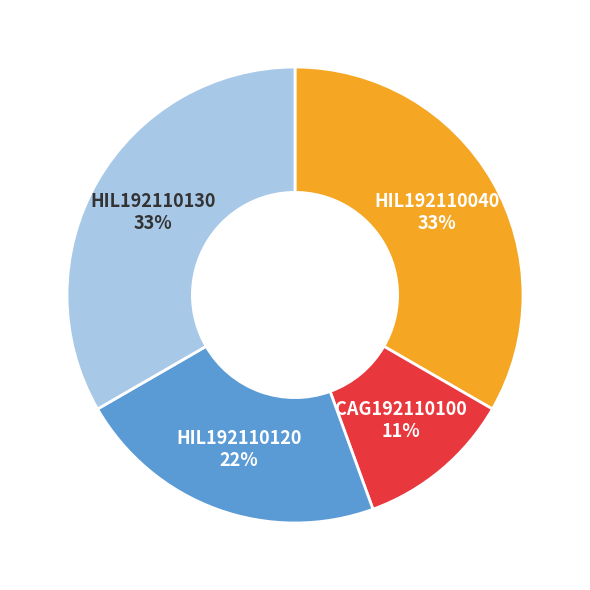

To the nearest percent, what percentage of the pie is HIL192110120?

22%